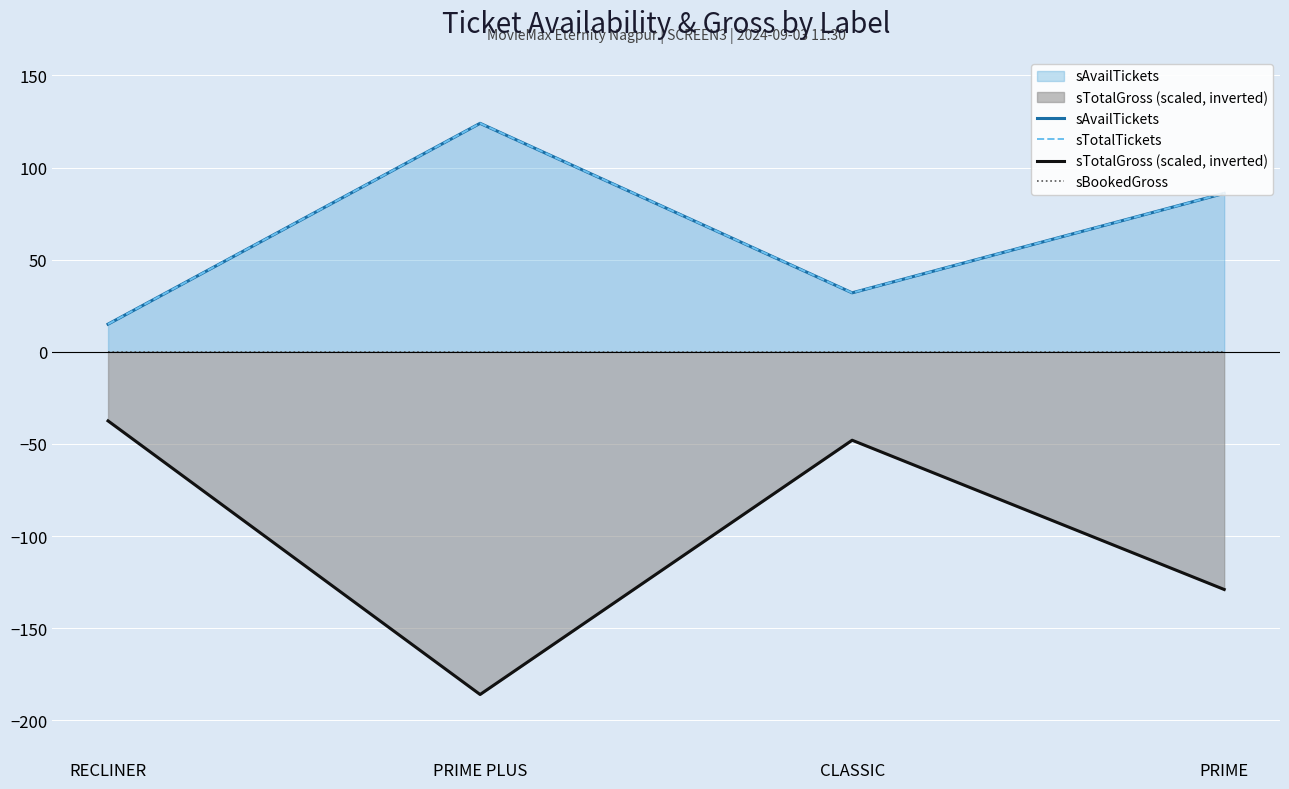

What is the label of the 3rd point from the left?

CLASSIC